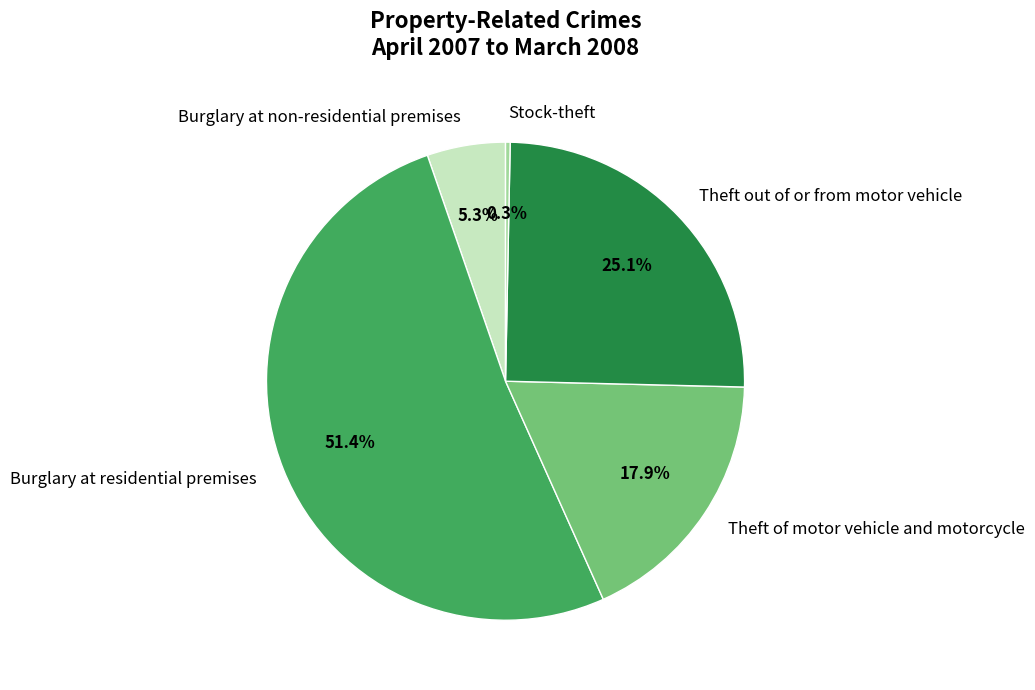

To the nearest percent, what is the difference between the largest and smallest slice percentages?

51%